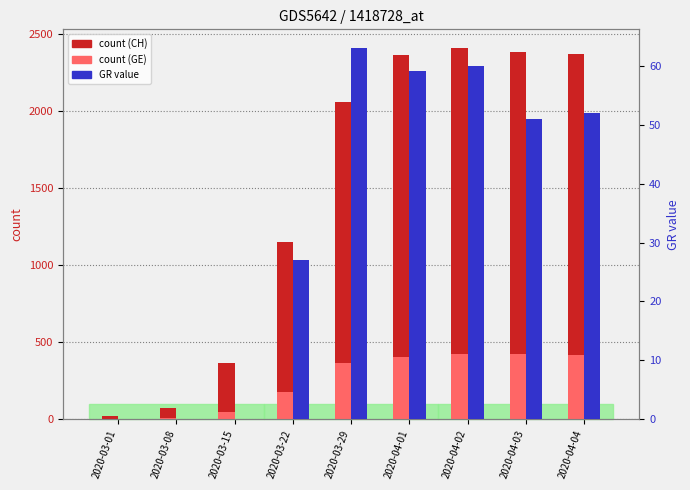

Which series has the largest total across all categories?

count (CH)